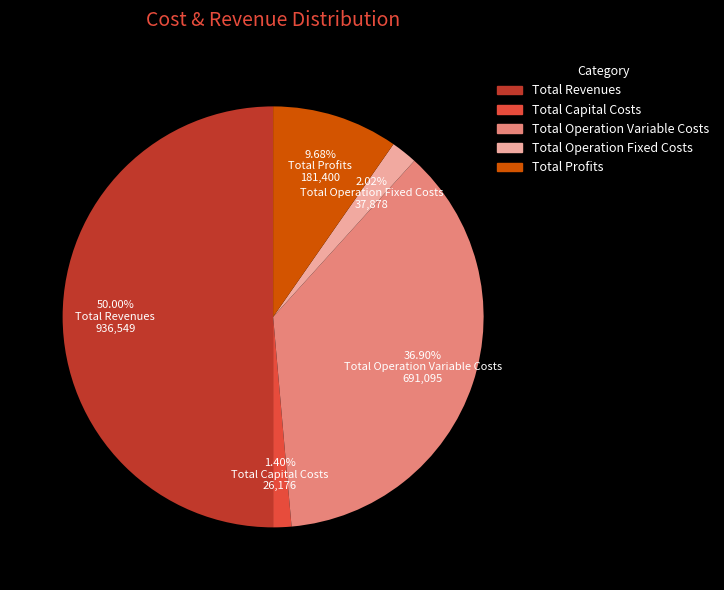

What percentage is the Total Revenues slice, to the nearest percent?

50%